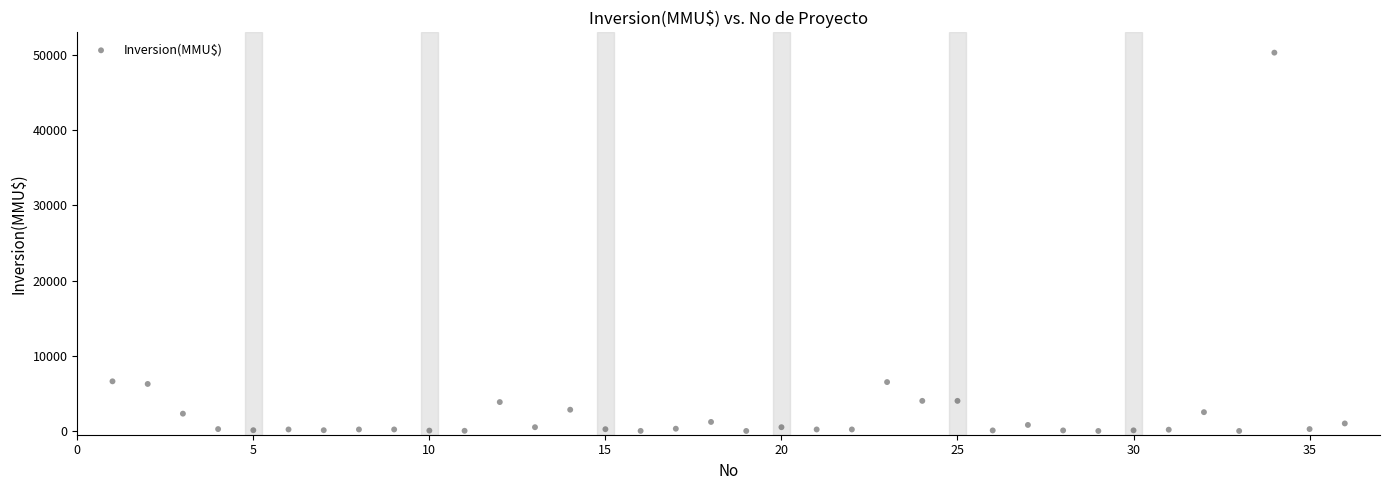

What is the range of Y values (max minus min)?

50300